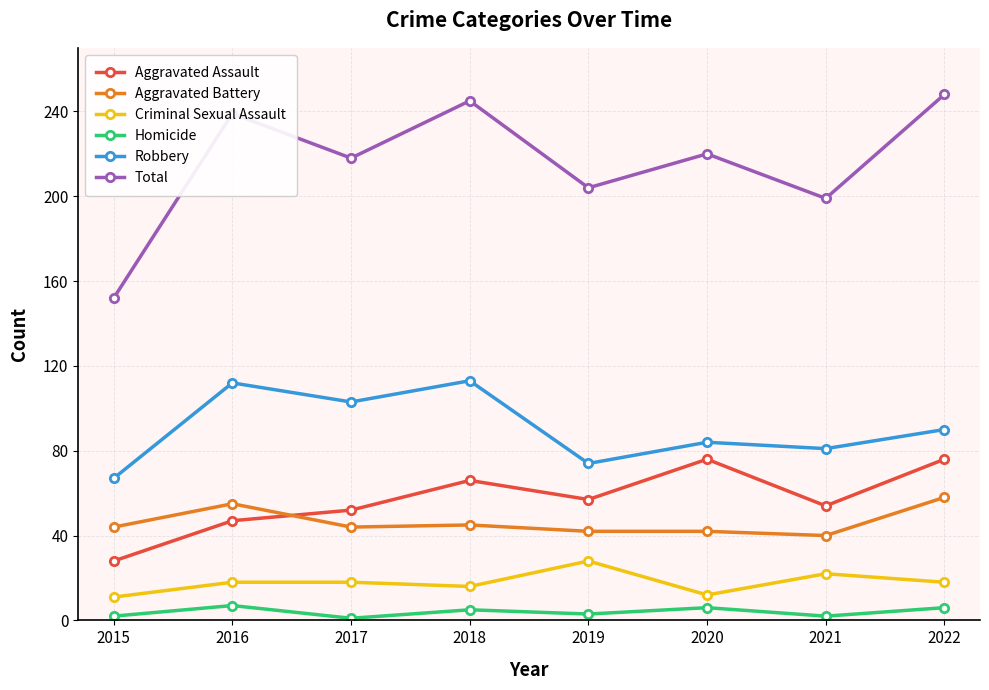

True or false: Homicide and Robbery cross at least once.

False